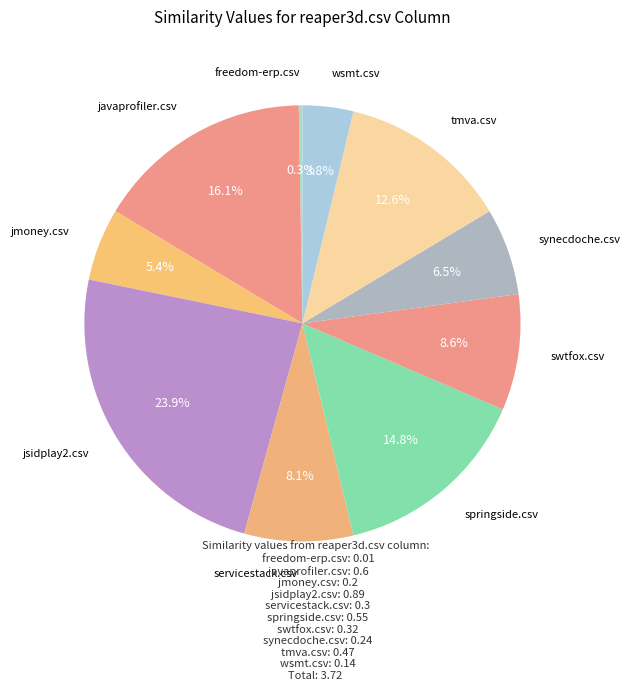

Is there a majority slice in this chart?

No